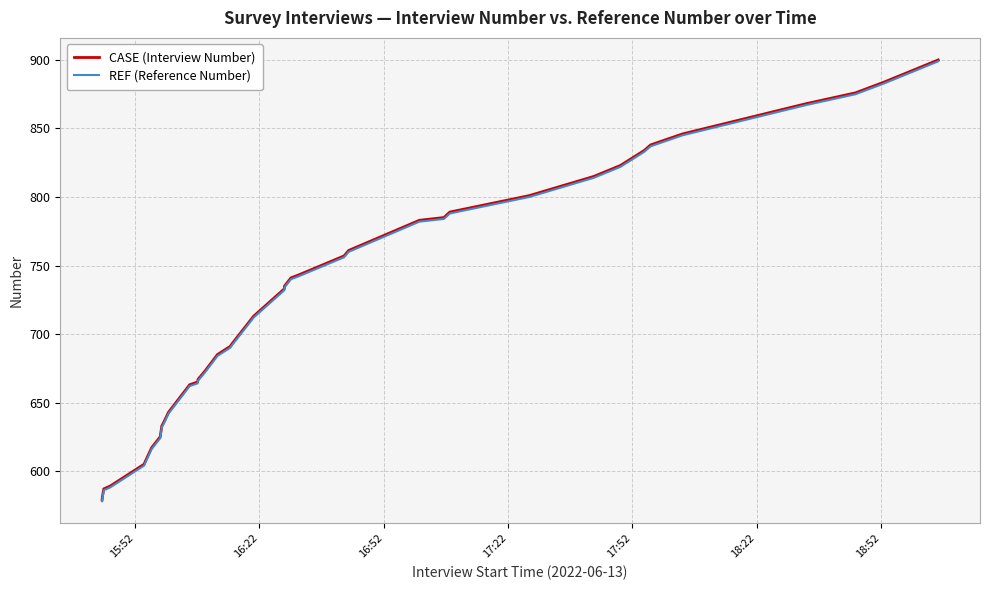

What is the minimum value for REF (Reference Number)?

578